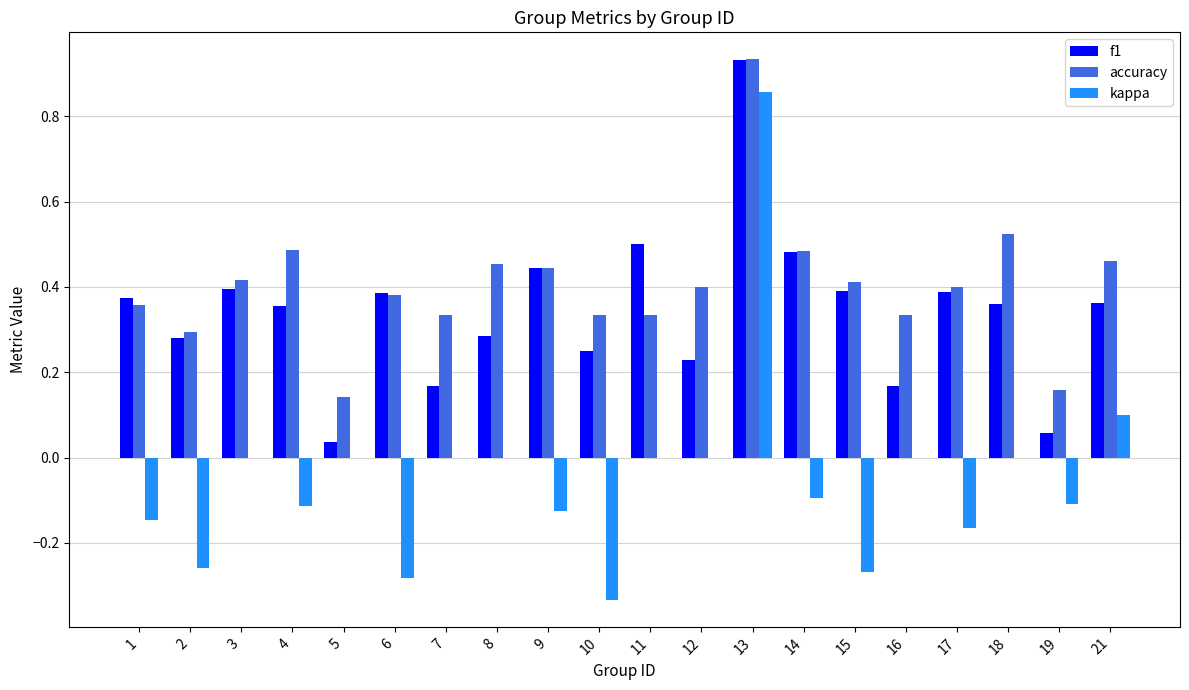

The value of kappa at 5 is 0.0. True or false?

True